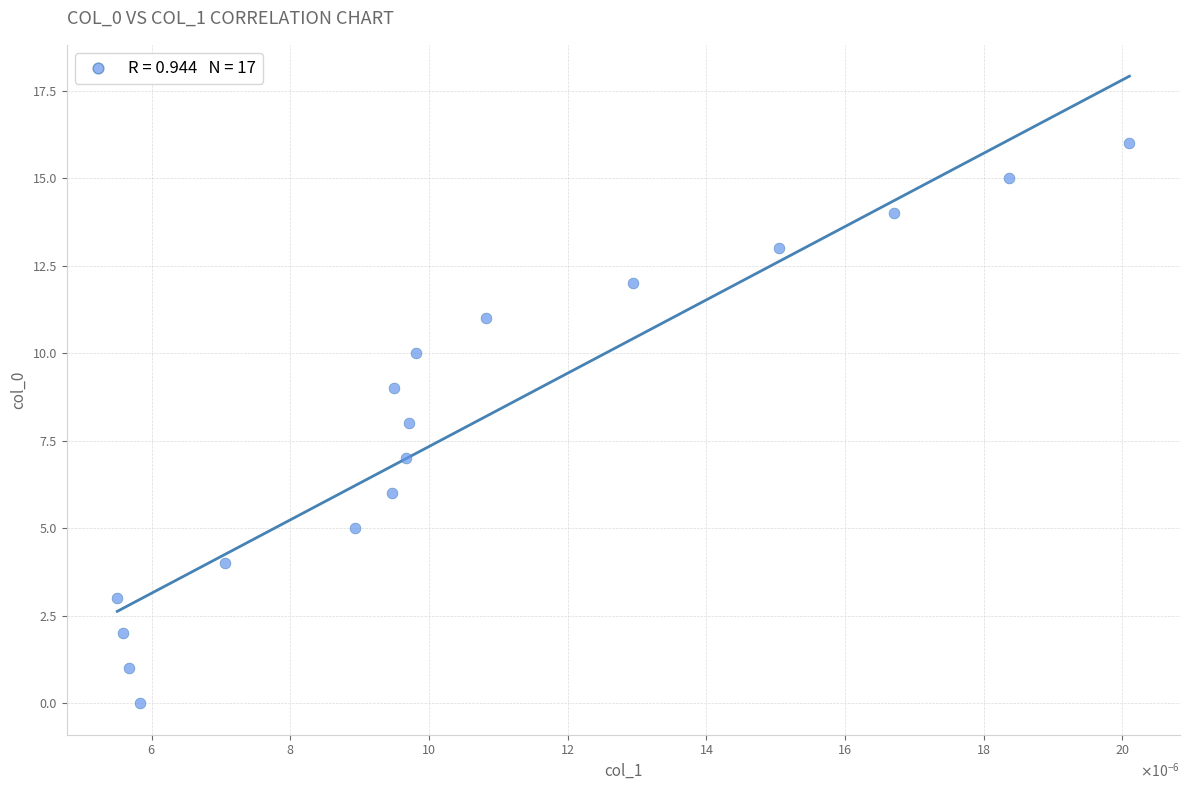

What is the range of Y values (max minus min)?

16